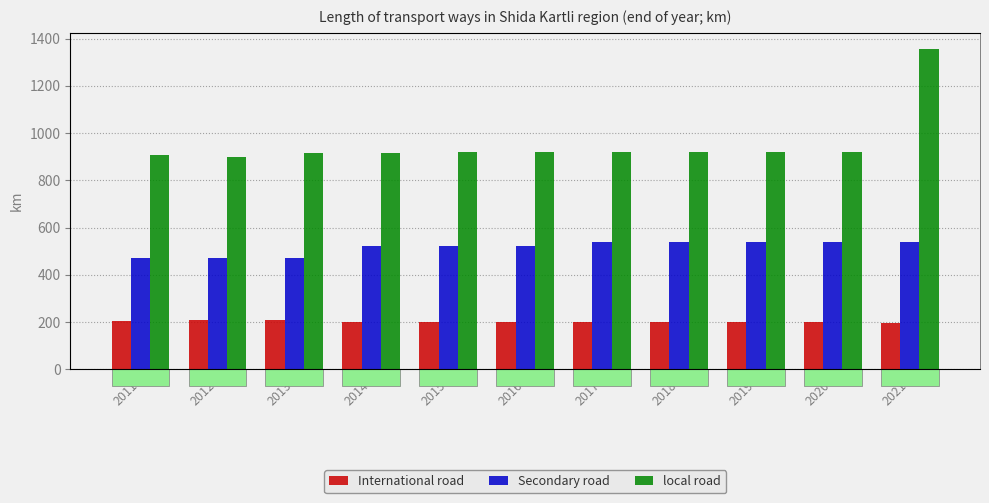

Reading right to left, extract all data points from this chart.

International road: 196.1	202.5	202.5	202.5	202.5	202.5	202.5	202.5	208.7	208.7	205.2
Secondary road: 537.6	540.3	540.3	540.3	540.3	524.2	524.2	524.2	473.4	473.4	471.9
local road: 1356.5	921.3	921.3	921.3	921.3	921.3	921.3	914.2	914.2	900.7	906.5